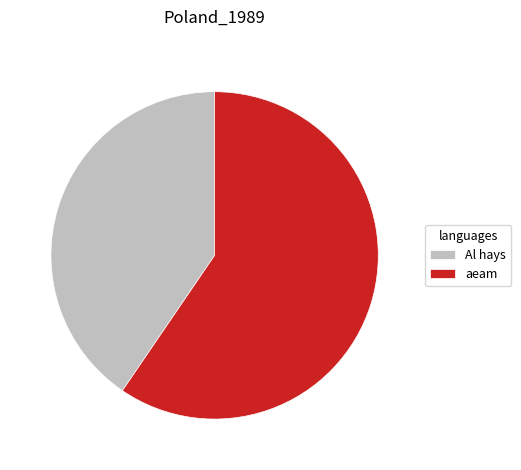

Does Al hays account for over 50% of the chart?

No